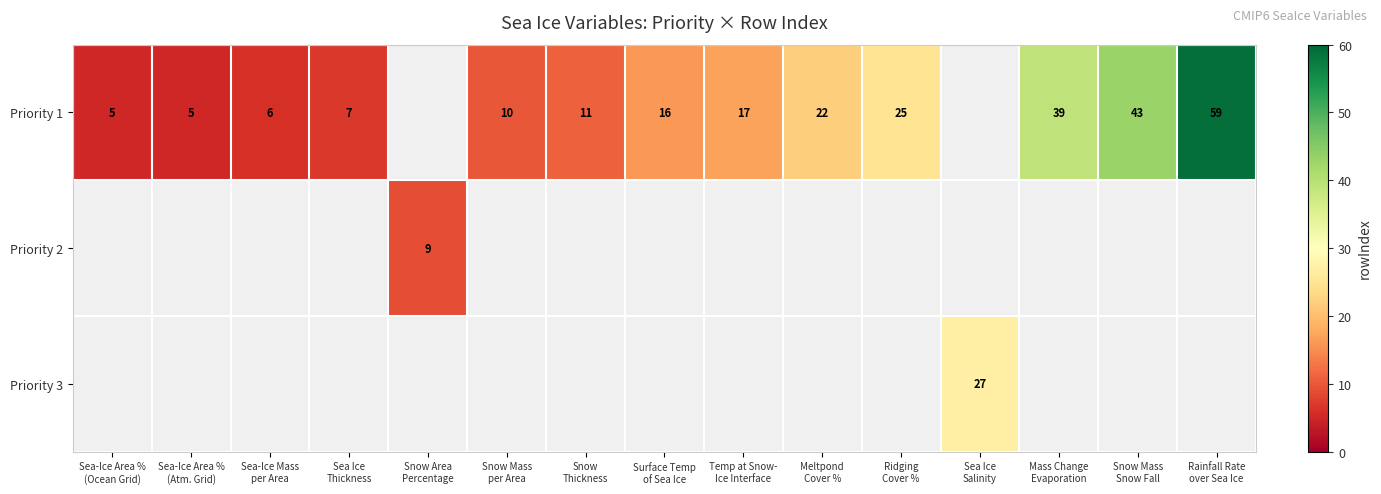

Which series has the largest range (max minus min)?

Priority 1